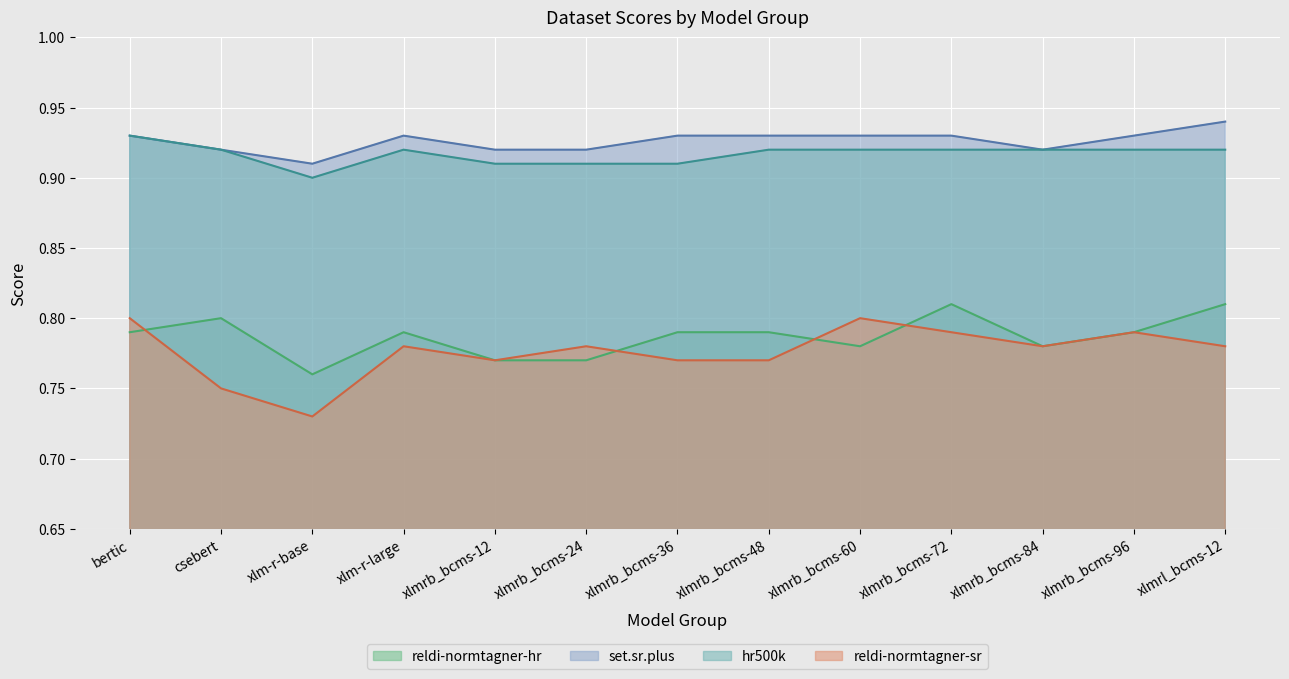

How many lines are shown in the chart?

4